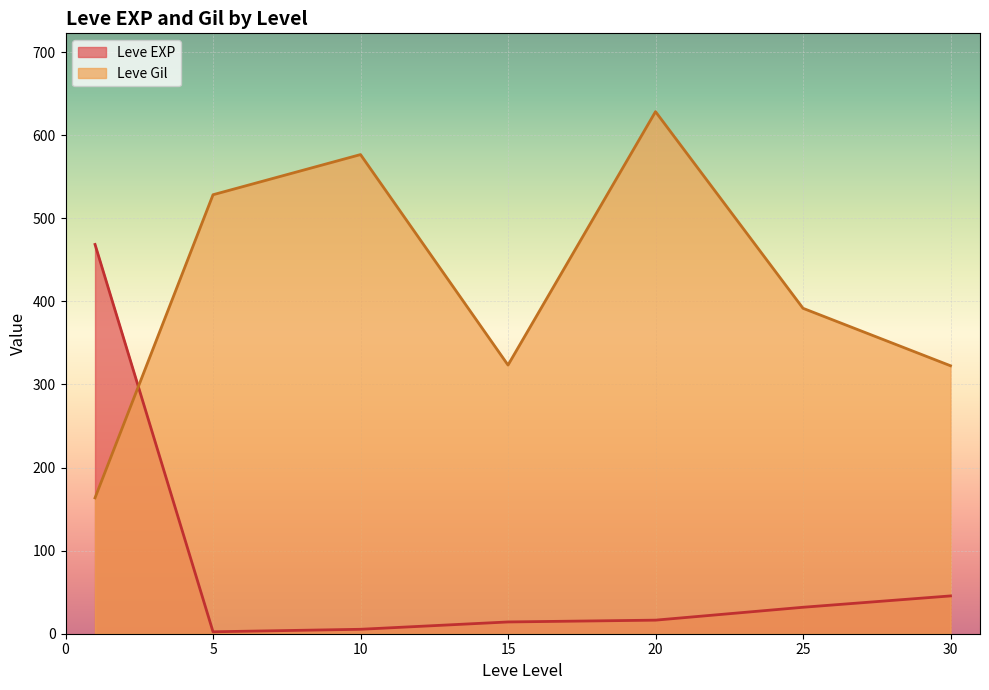

What is the difference between the second highest and minimum values in the Leve Gil series?

413.2